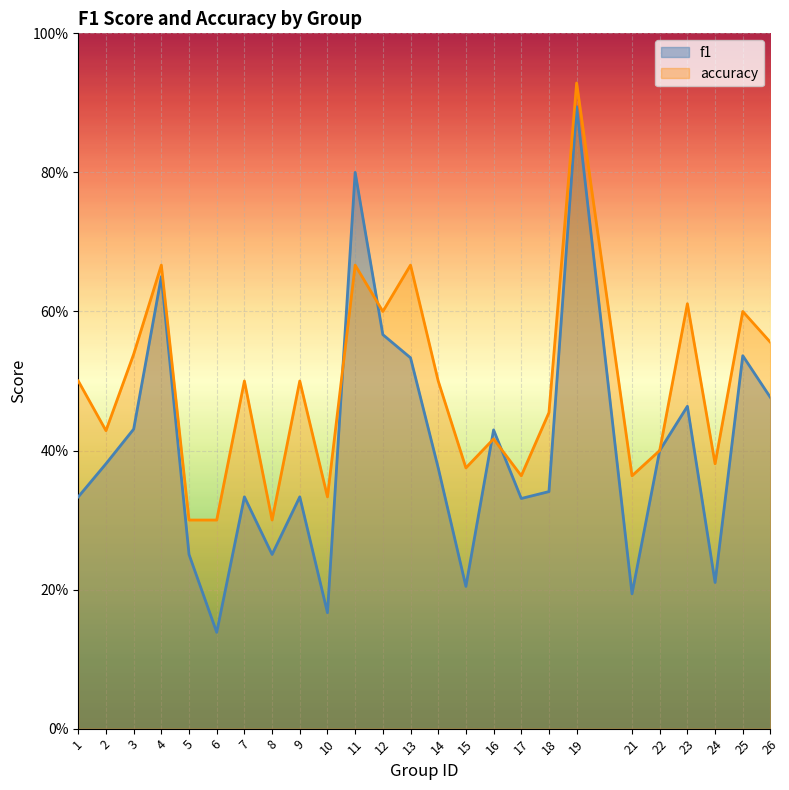

The accuracy series shows 0.6 at 25. True or false?

True